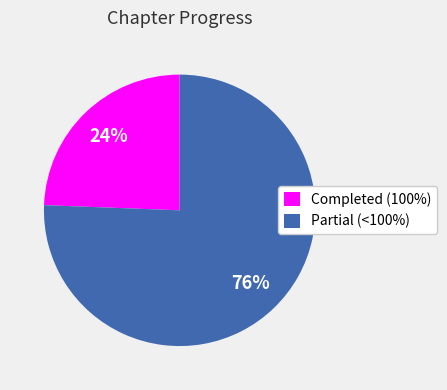

Do Completed (100%) and Partial (<100%) together represent more than half of the pie?

Yes